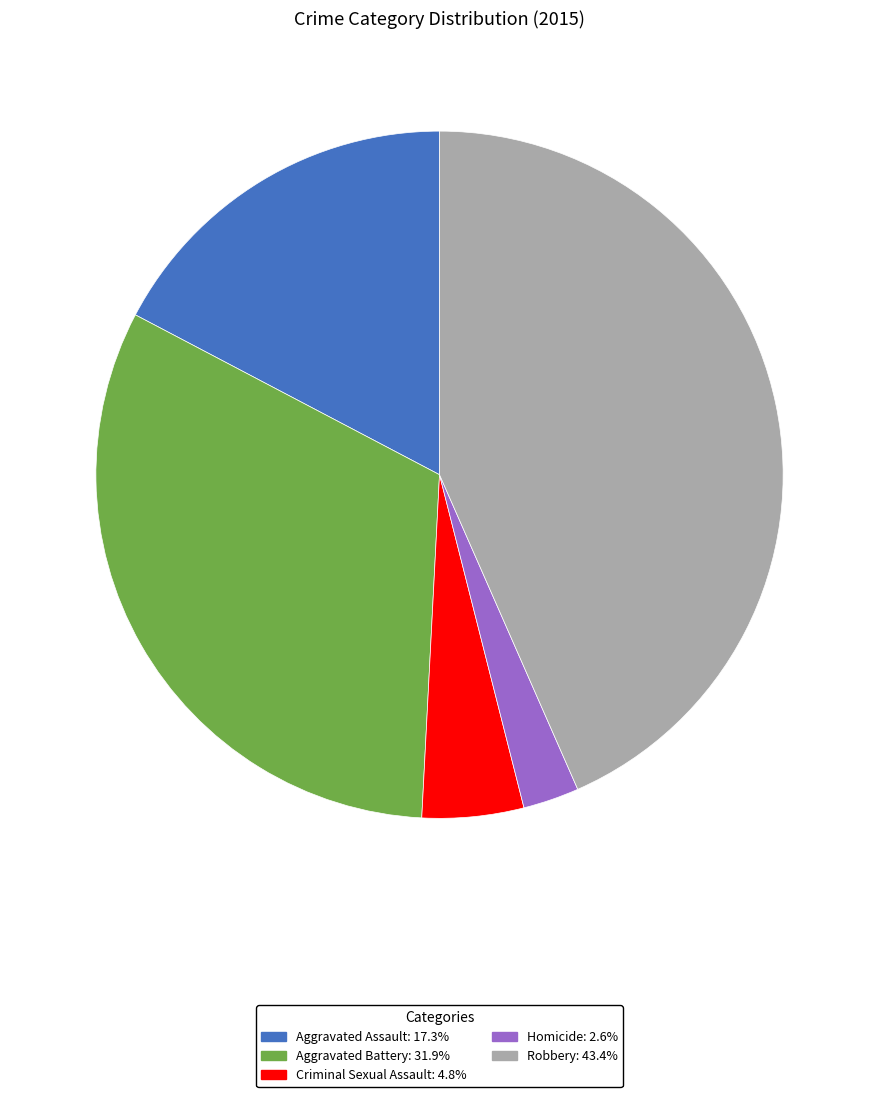

What is the smallest slice in the pie chart?

Homicide